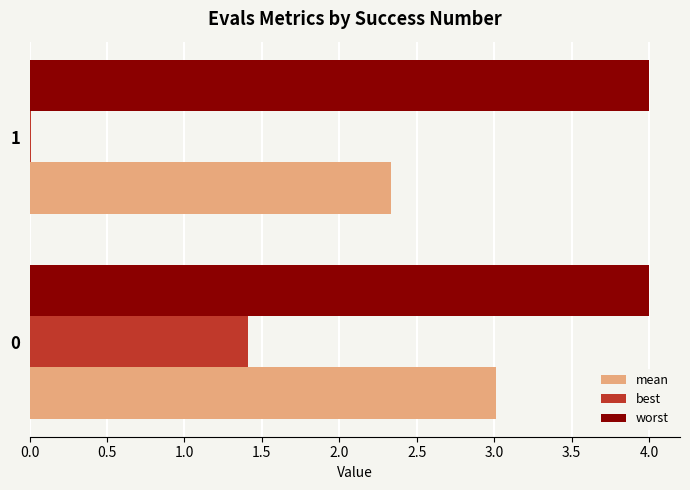

Between 0 and 1, which series saw the biggest shift?

best